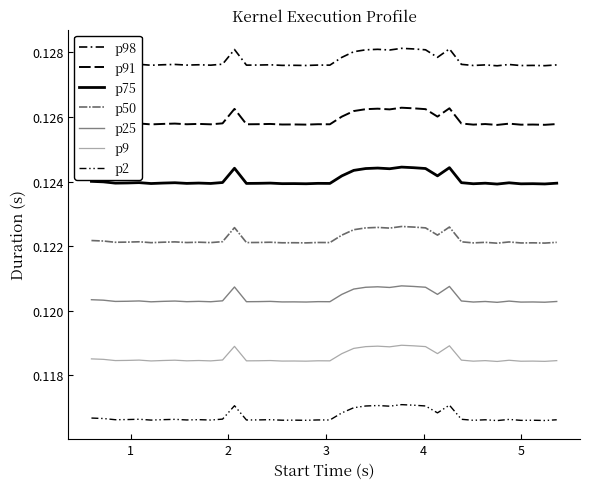

What is the maximum value shown in the chart?

0.1